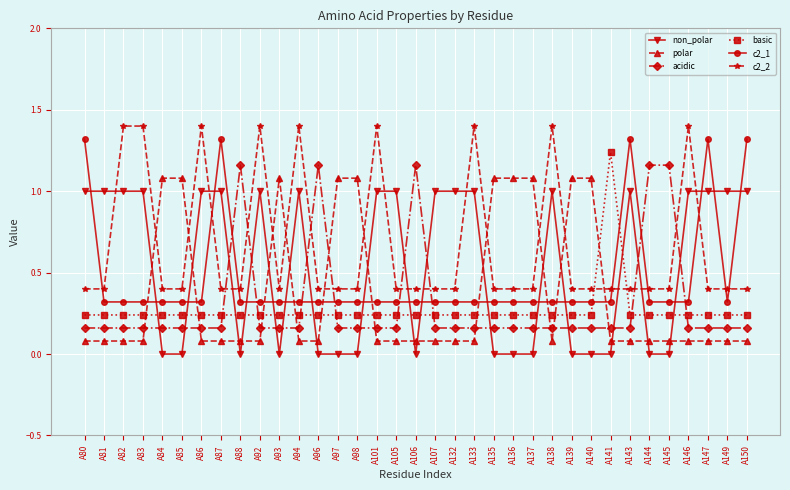

How many lines are shown in the chart?

6